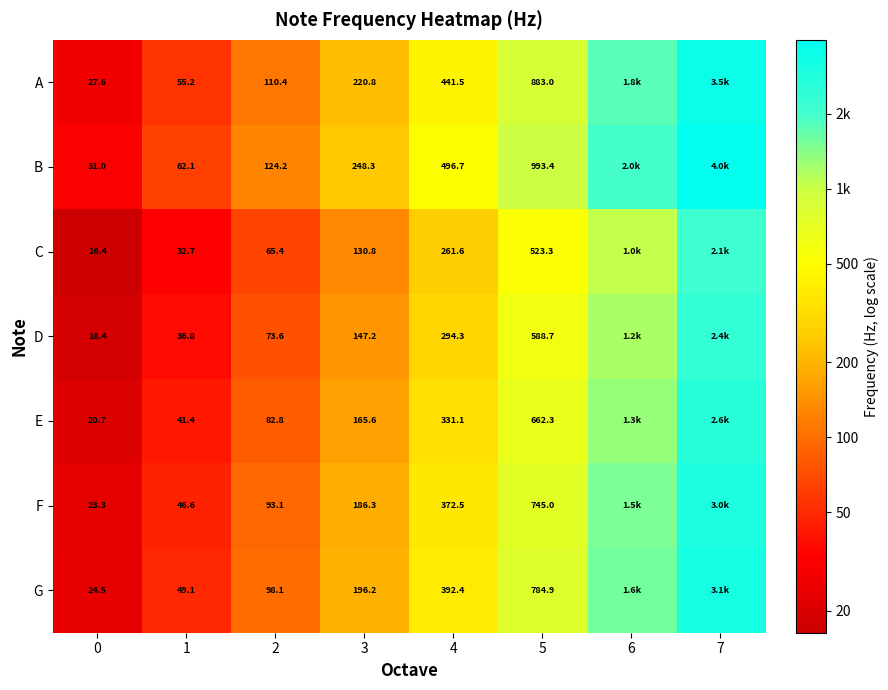

Rank the series at 1 from highest to lowest value.

B, A, G, F, E, D, C